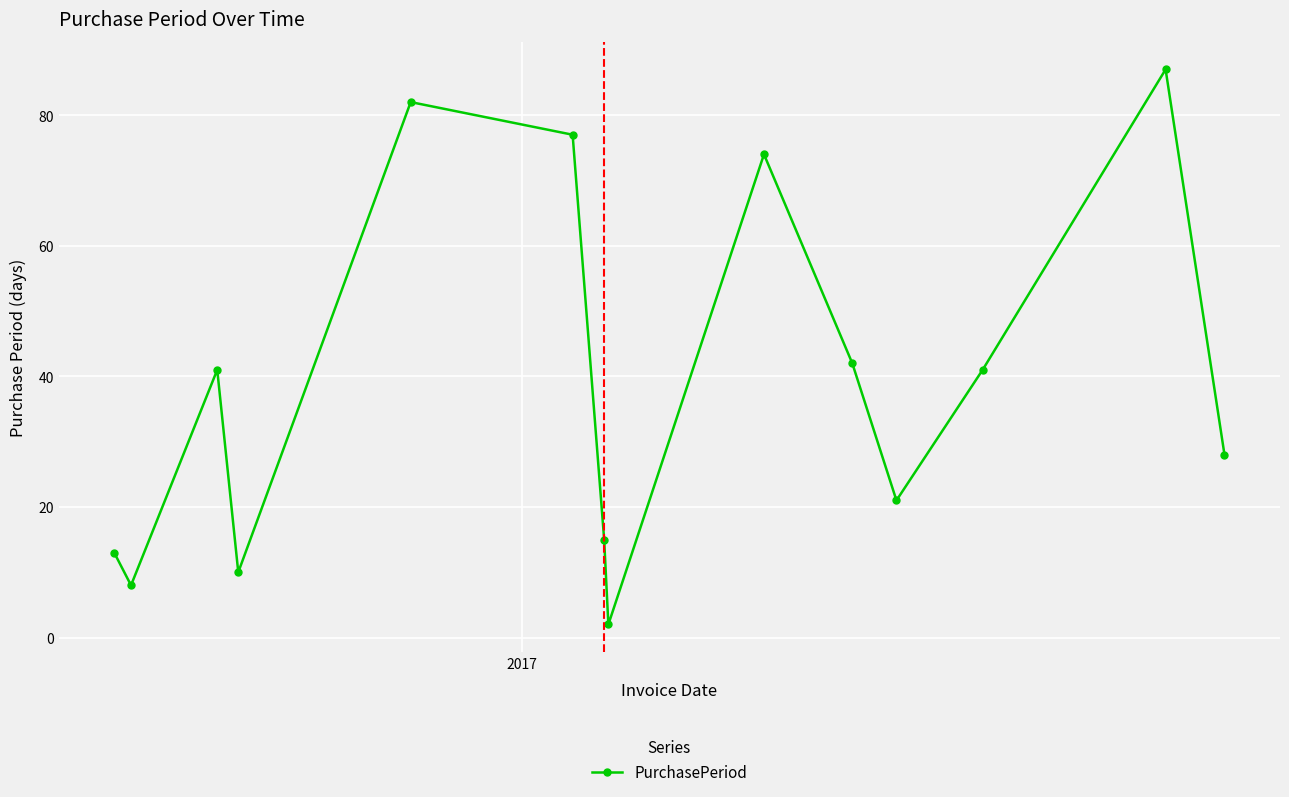

What is the minimum value shown in the chart?

2